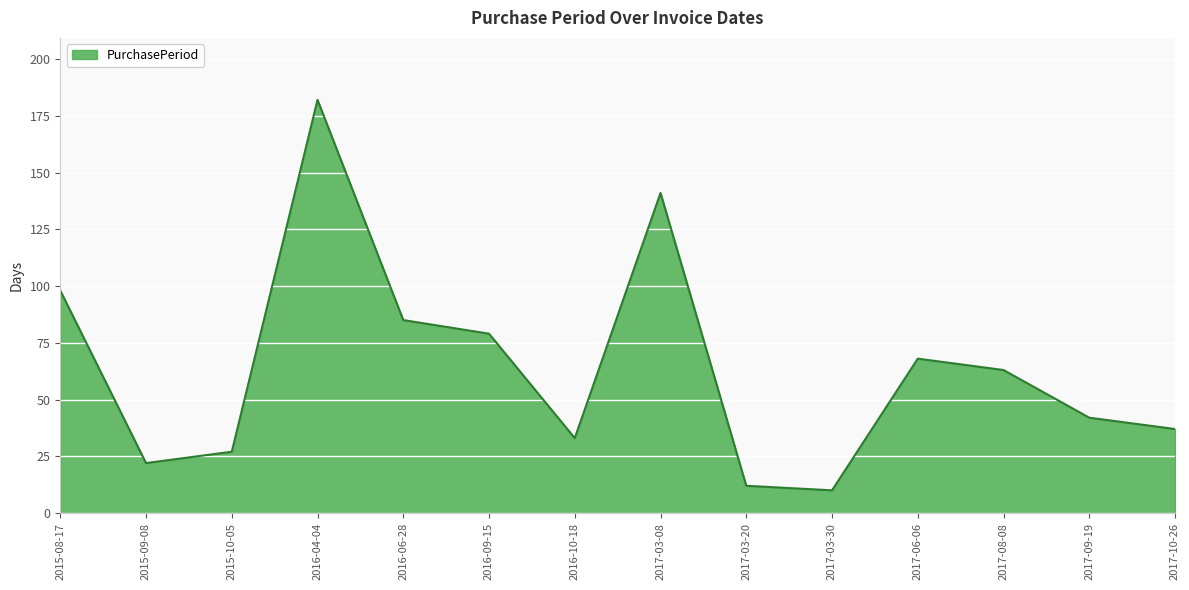

The chart shows a value of 59 at 2015-08-17. True or false?

False